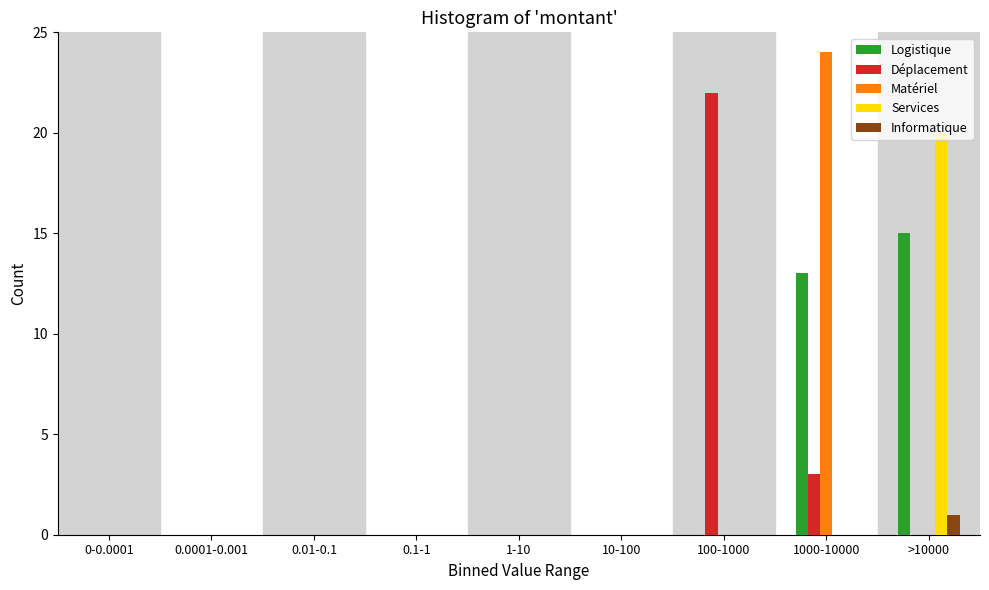

What is the maximum value for Matériel?

24